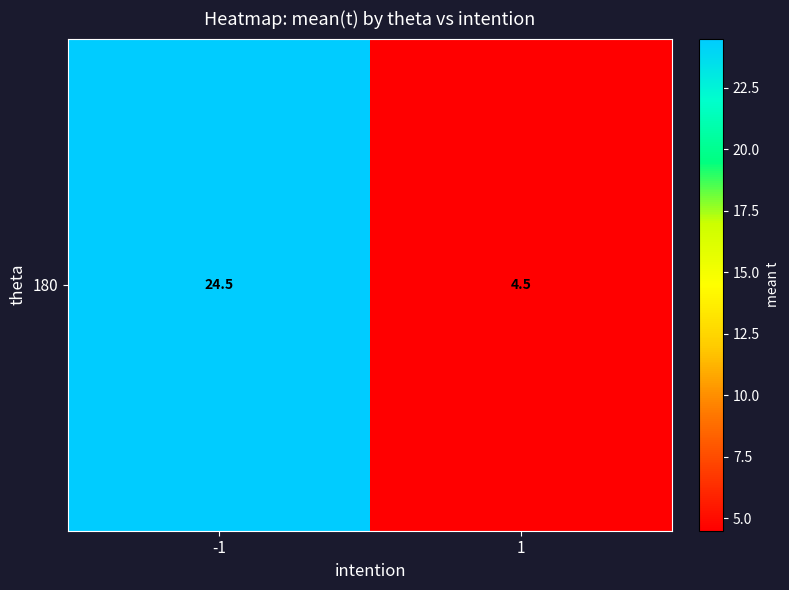

What is the difference between the maximum and minimum values?

20.0